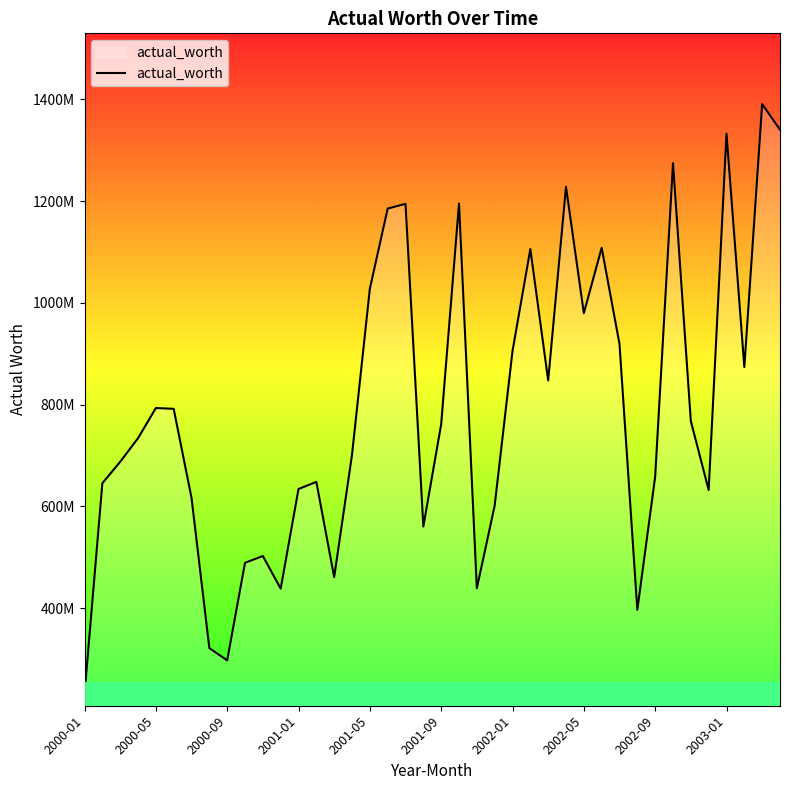

At which label does the data first exceed 761377214?

2000-05